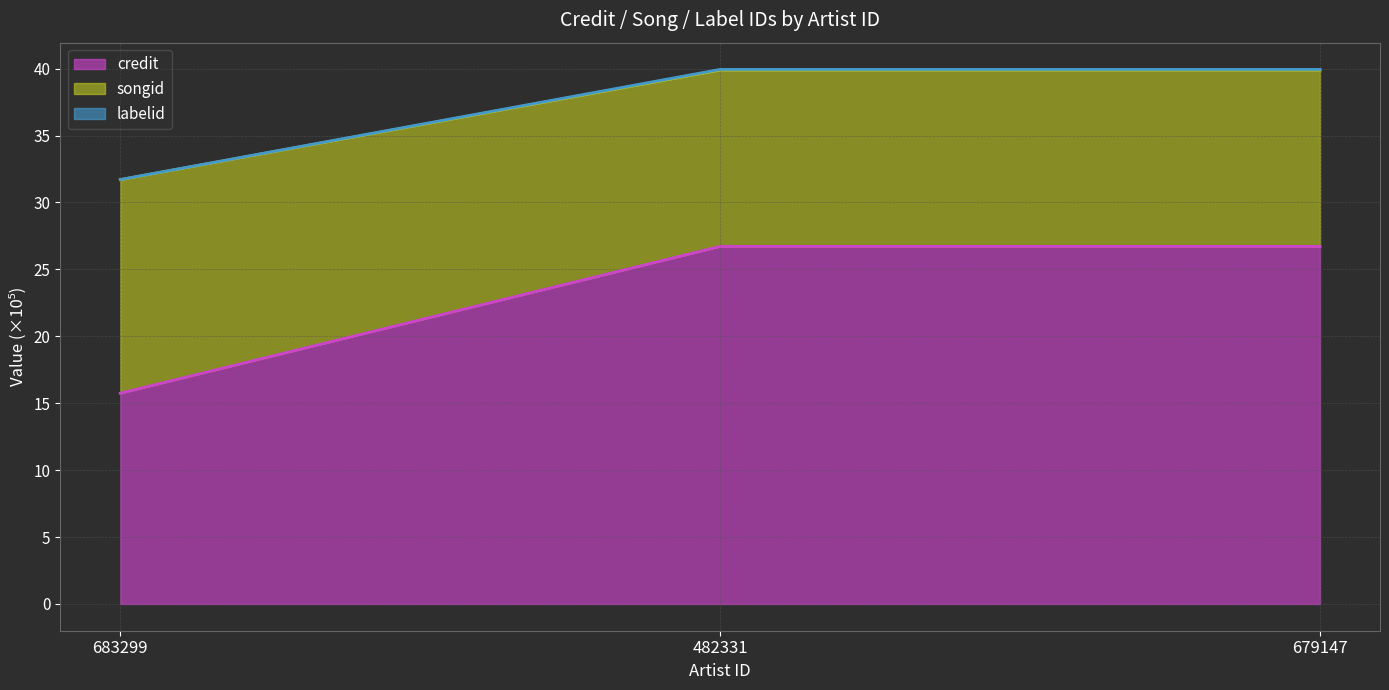

Is the value of credit line at 679147 greater than the value of songid line at 683299?

No